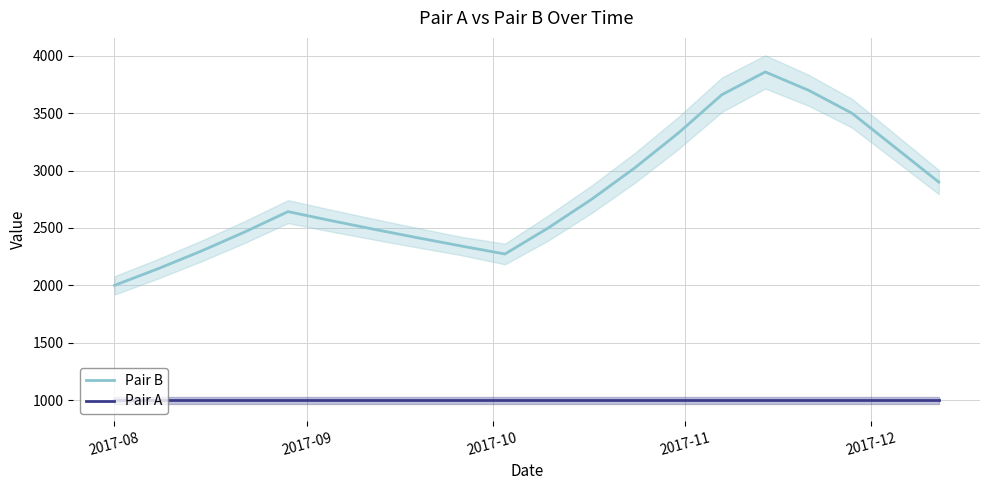

True or false: Pair A has more than 2 interior local peaks.

False